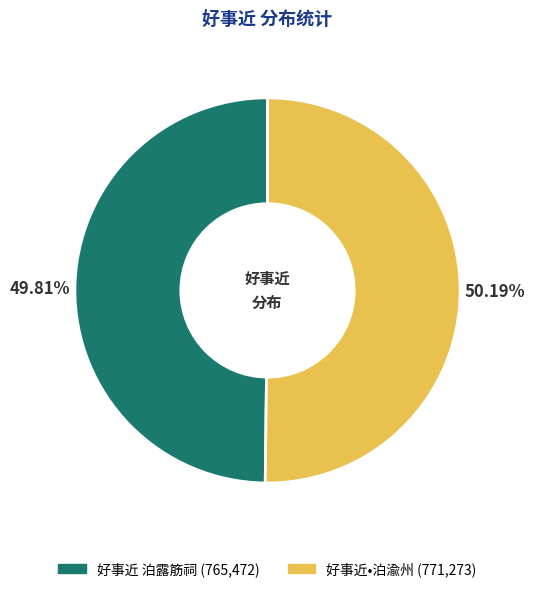

What is the ratio of the value at 好事近 泊露筋祠 to the value at 好事近•泊渝州?

1.0